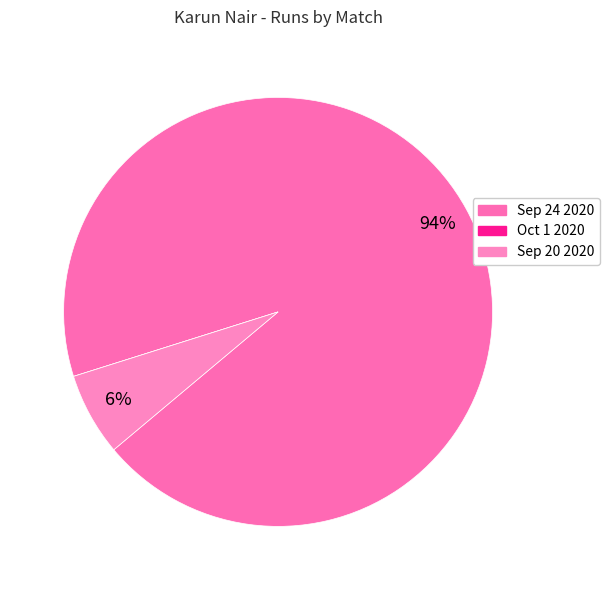

To the nearest percent, what portion does Sep 24 2020 represent?

94%